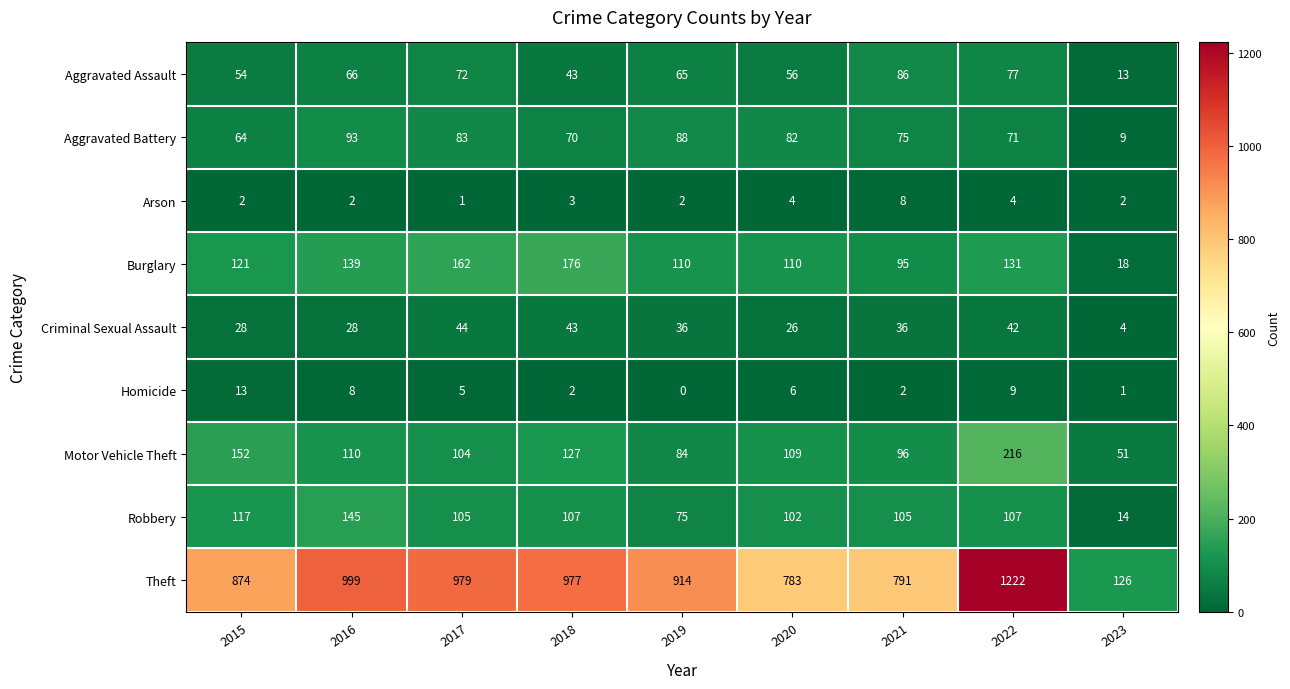

Which series has the widest spread of values?

Theft